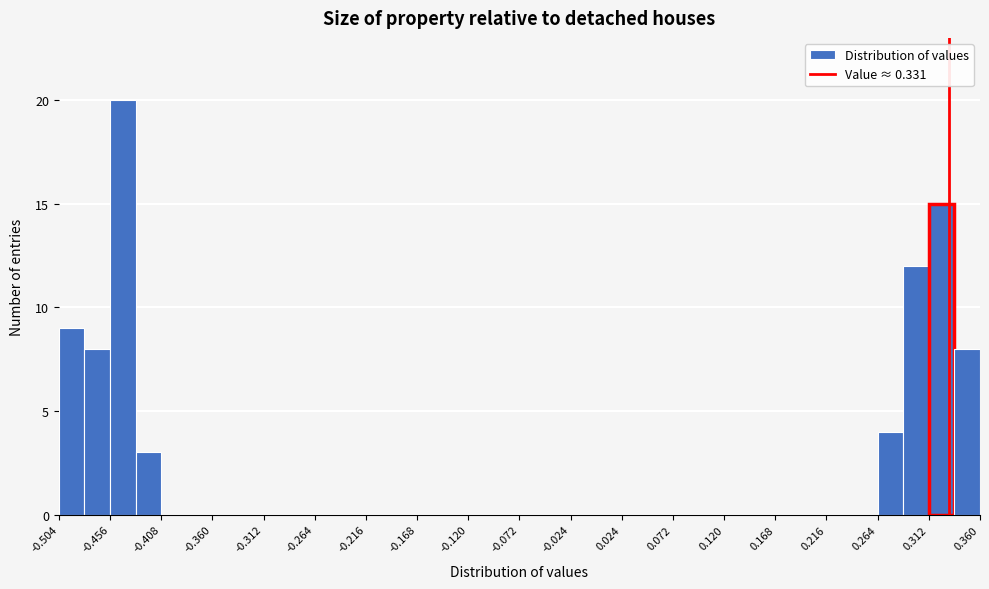

Over which range of the x-axis is the bar tallest?

-0.456 to -0.432